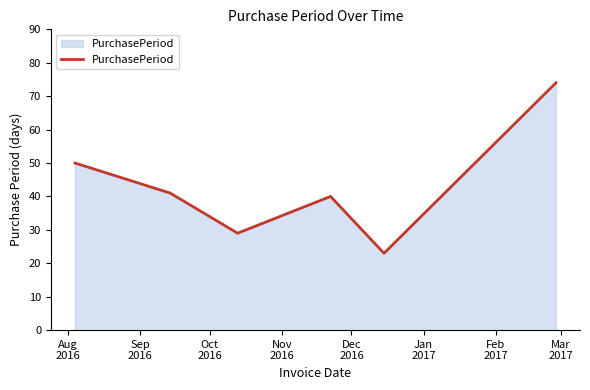

Does the chart have visible grid lines?

No